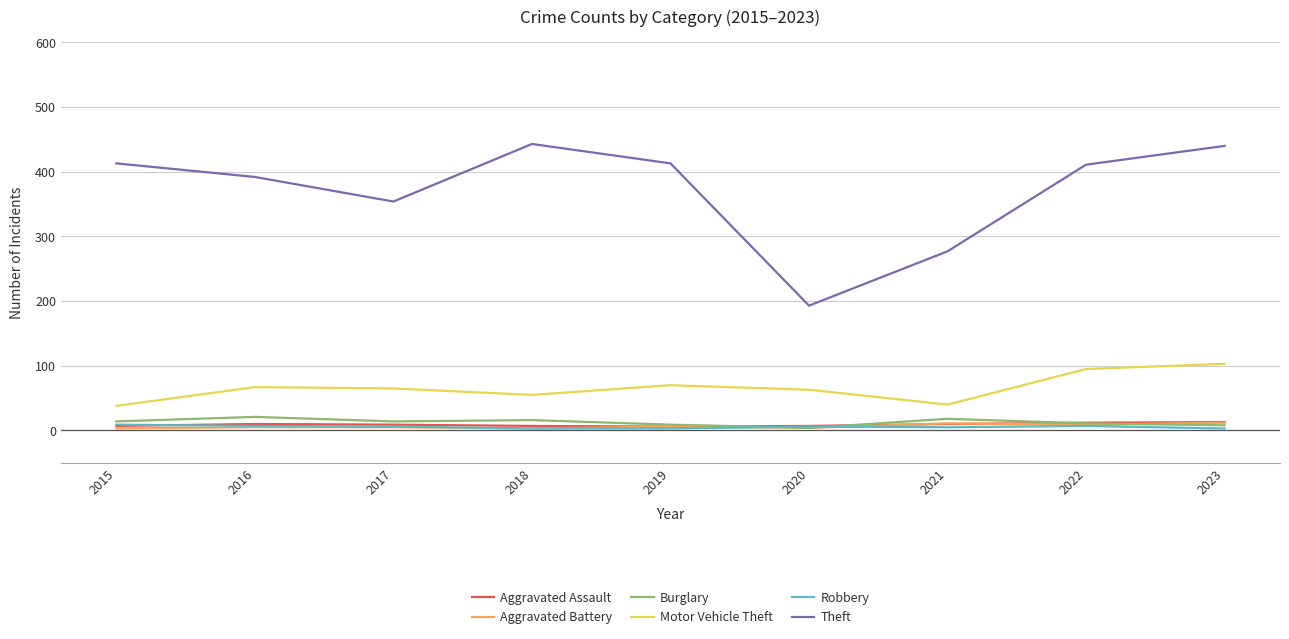

Is the value of Burglary at 2016 greater than the value of Motor Vehicle Theft at 2017?

No